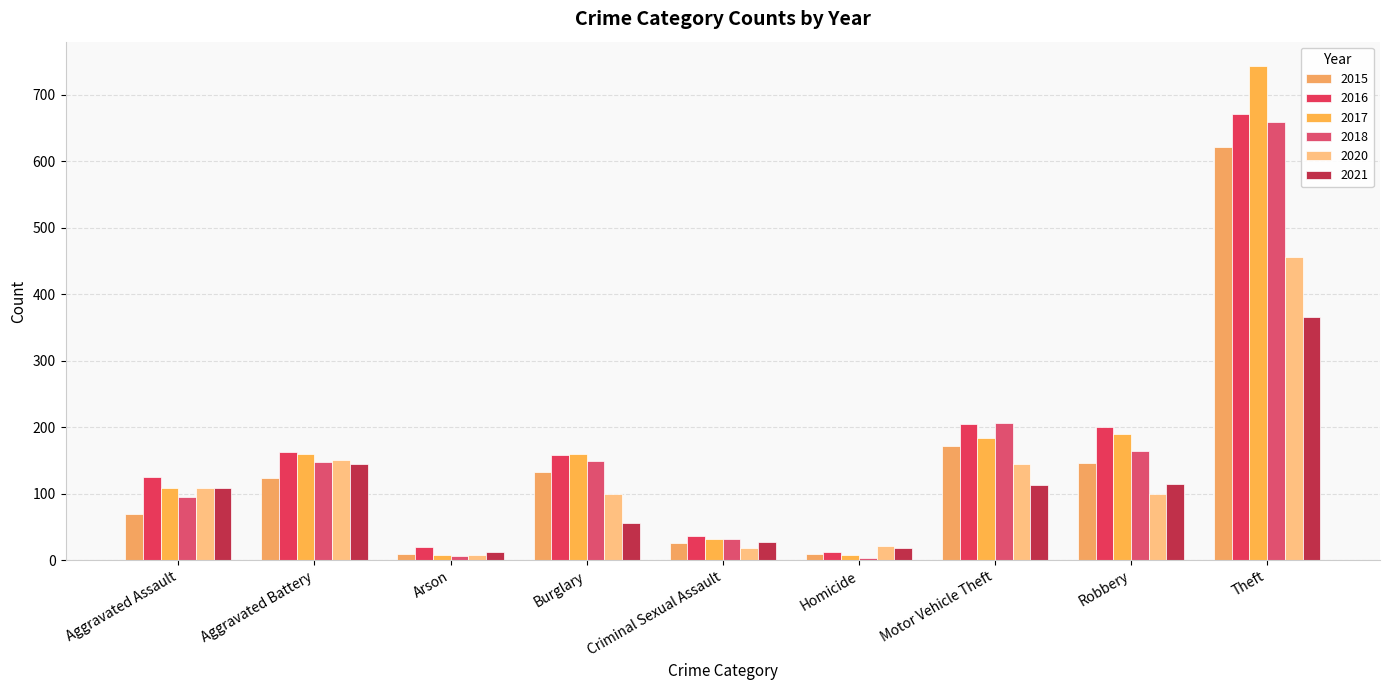

Are the bars grouped side by side (vs. stacked)?

Yes